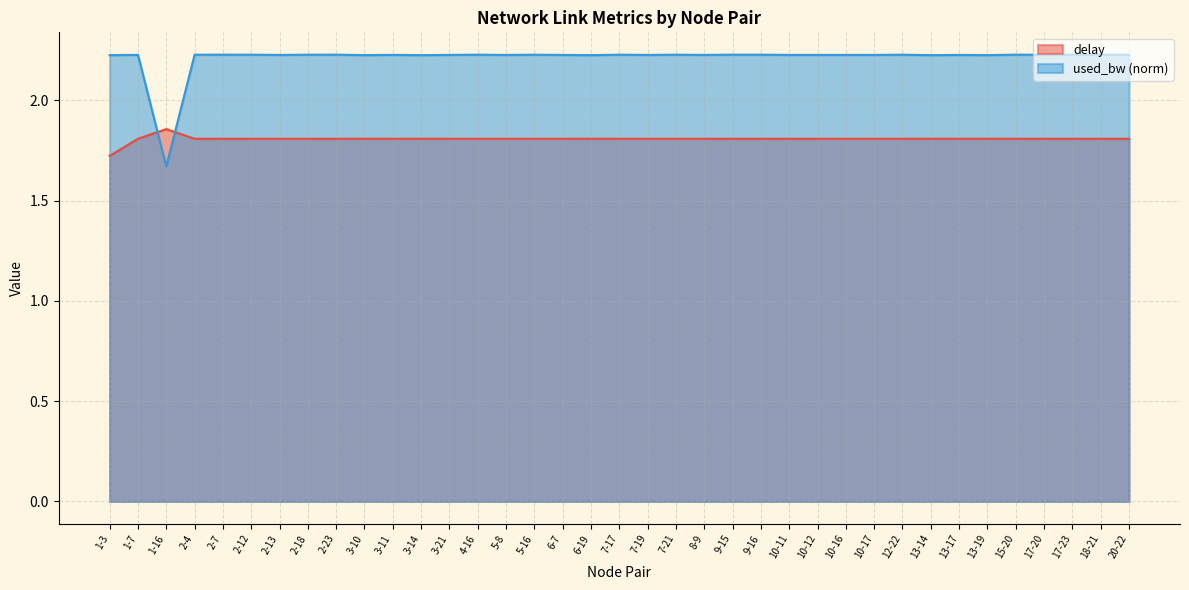

Which series changed the most between 2-4 and 3-14?

used_bw